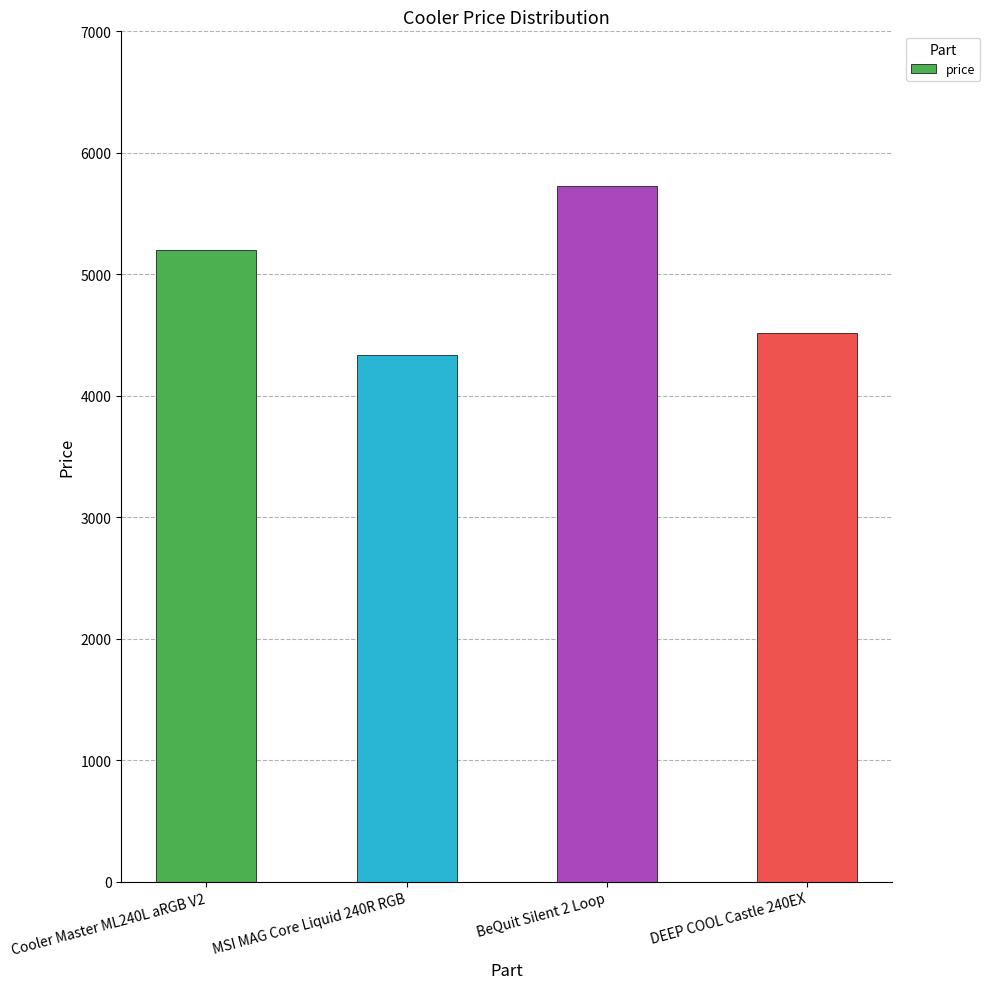

What value does the data have at DEEP COOL Castle 240EX, to the nearest 50?

4500